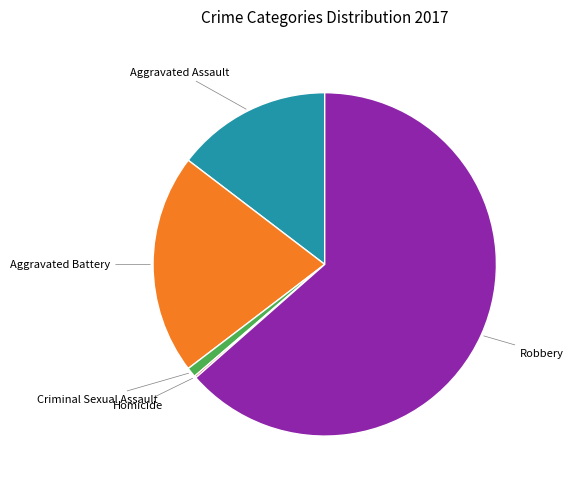

Is there a majority slice in this chart?

Yes